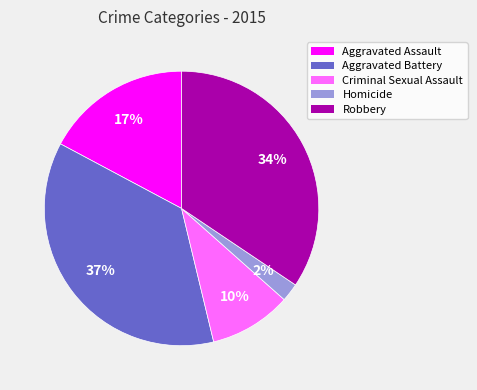

What percentage is the Homicide slice, to the nearest percent?

2%